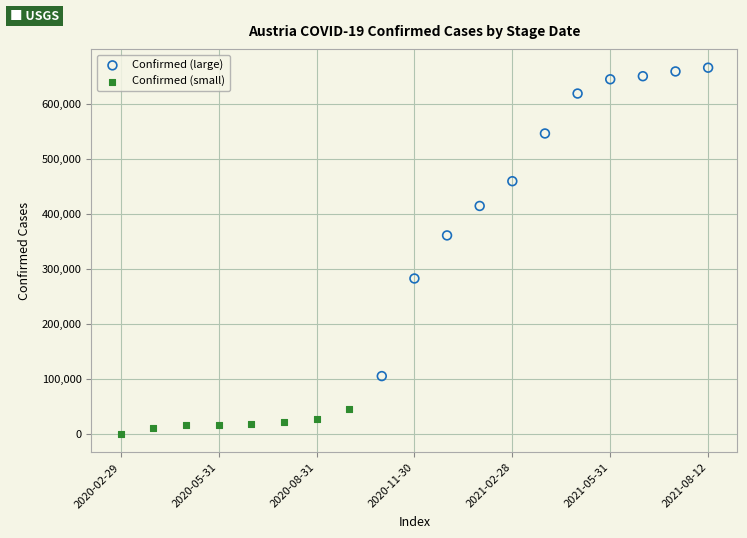

Which series contains the highest Y value?

Confirmed (large)